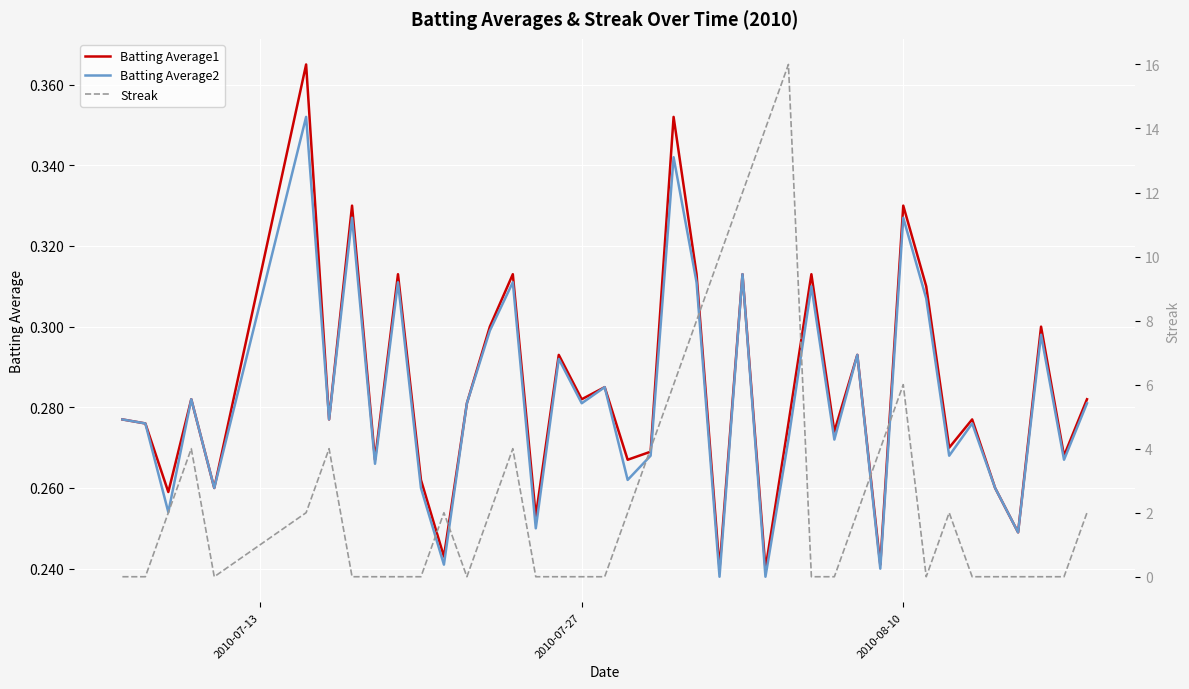

Reading left to right, extract all data points from this chart.

Batting Average1: 0.3	0.3	0.3	0.3	0.3	0.4	0.3	0.3	0.3	0.3	0.3	0.2	0.3	0.3	0.3	0.3	0.3	0.3	0.3	0.3	0.3	0.4	0.3	0.2	0.3	0.2	0.3	0.3	0.3	0.3	0.2	0.3	0.3	0.3	0.3	0.3	0.2	0.3	0.3	0.3
Batting Average2: 0.3	0.3	0.3	0.3	0.3	0.4	0.3	0.3	0.3	0.3	0.3	0.2	0.3	0.3	0.3	0.2	0.3	0.3	0.3	0.3	0.3	0.3	0.3	0.2	0.3	0.2	0.3	0.3	0.3	0.3	0.2	0.3	0.3	0.3	0.3	0.3	0.2	0.3	0.3	0.3
Streak: 0.0	0.0	2.0	4.0	0.0	2.0	4.0	0.0	0.0	0.0	0.0	2.0	0.0	2.0	4.0	0.0	0.0	0.0	0.0	2.0	4.0	6.0	8.0	10.0	12.0	14.0	16.0	0.0	0.0	2.0	4.0	6.0	0.0	2.0	0.0	0.0	0.0	0.0	0.0	2.0